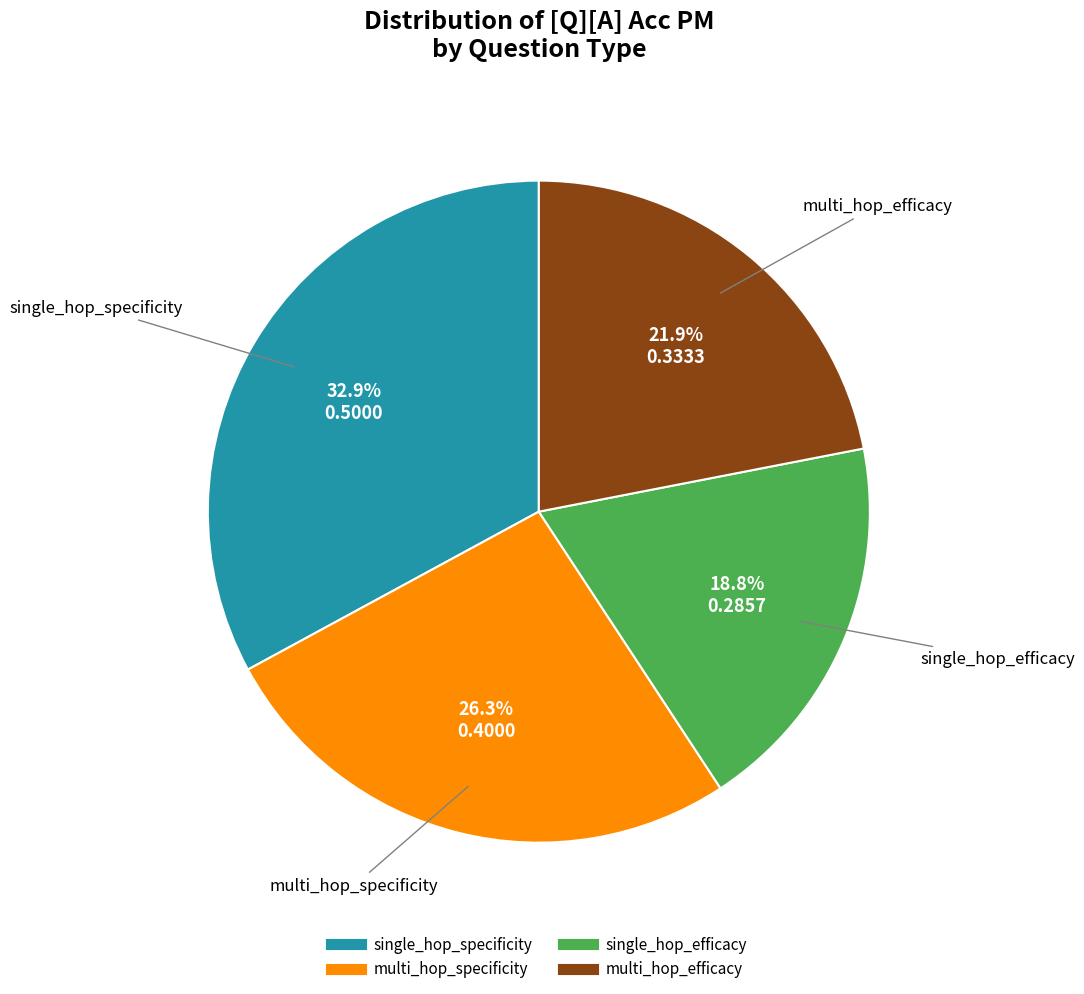

Between single_hop_efficacy and single_hop_specificity, which is larger?

single_hop_specificity